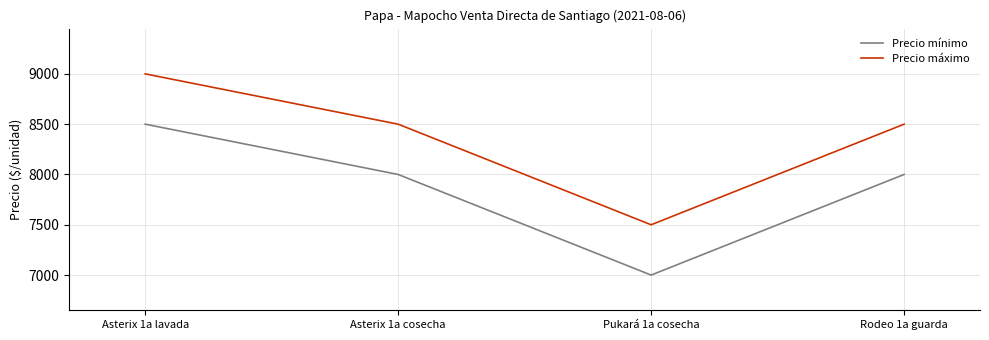

Is it true that Precio mínimo equals 8500 at Asterix 1a lavada?

True